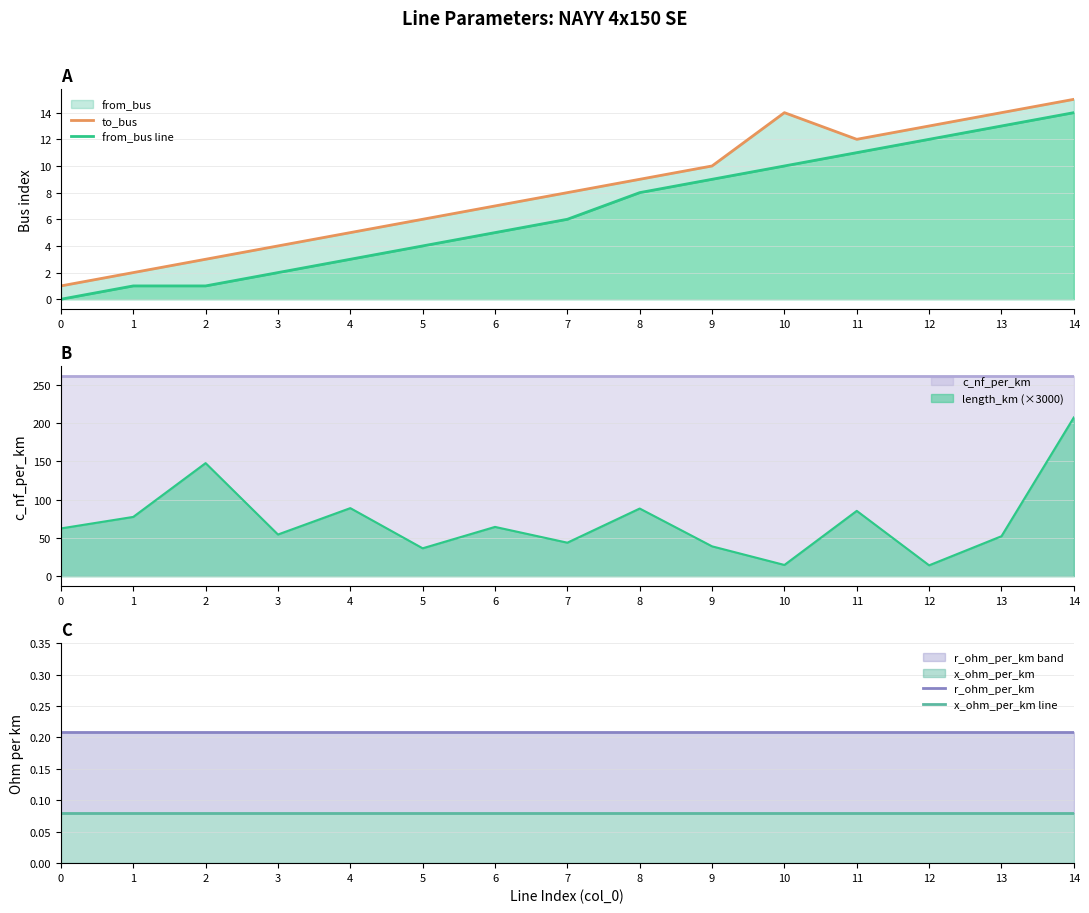

What is the maximum value for r_ohm_per_km?

0.2